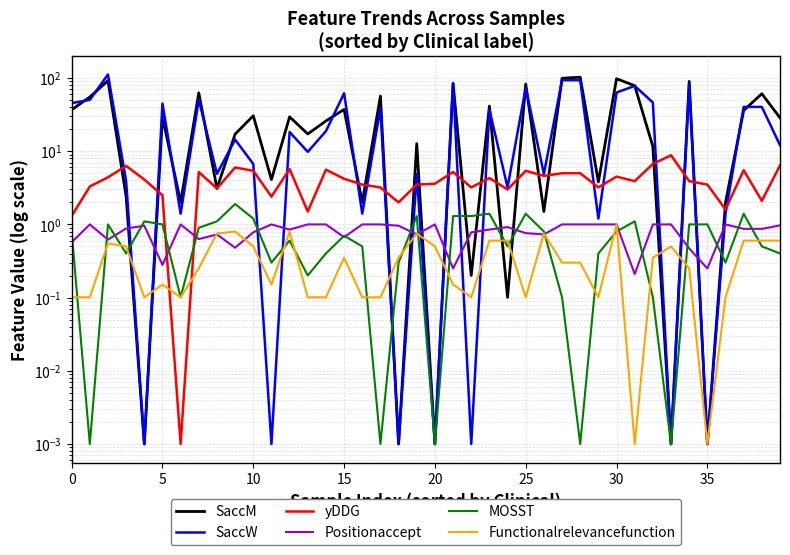

Which series has the largest range (max minus min)?

SaccW